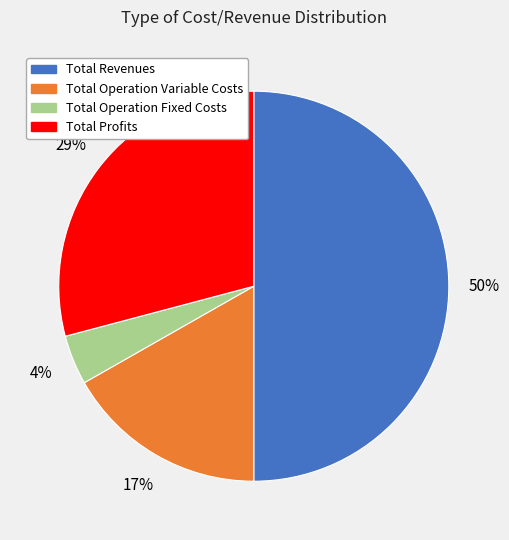

Count the number of slices in the pie.

4